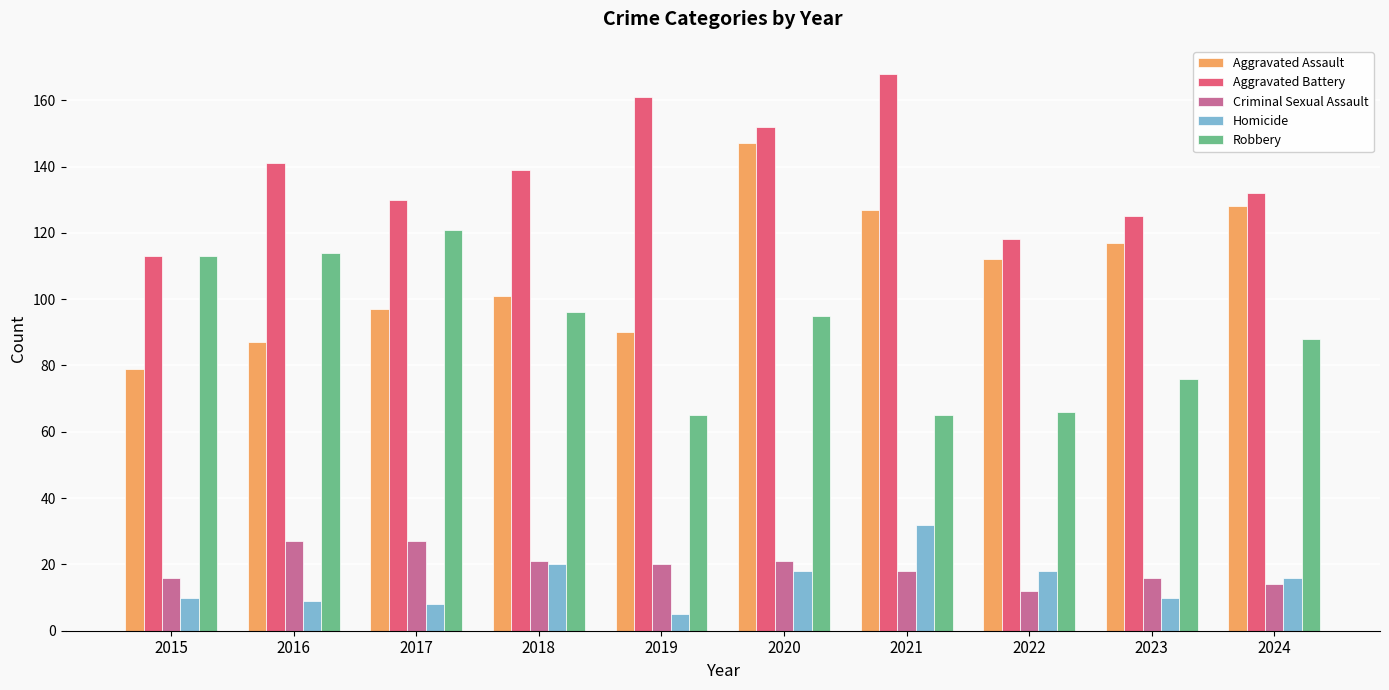

Count the number of data series in this chart.

5